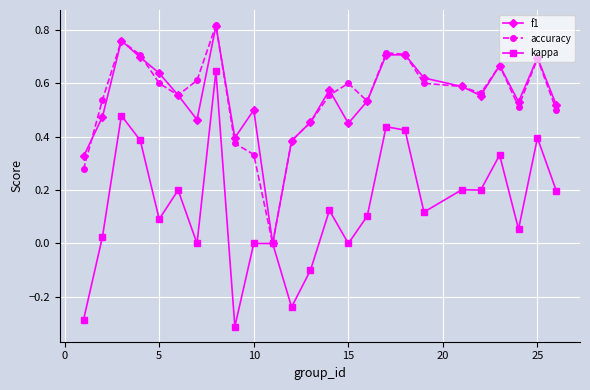

Which series has the largest range (max minus min)?

kappa